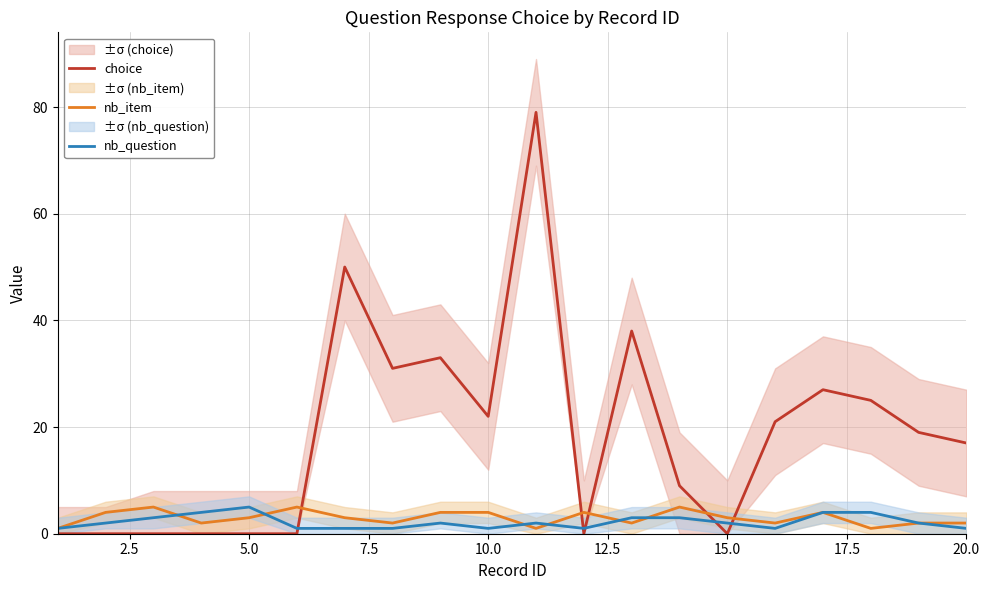

What is the difference between the maximum and second lowest values in the nb_question series?

4